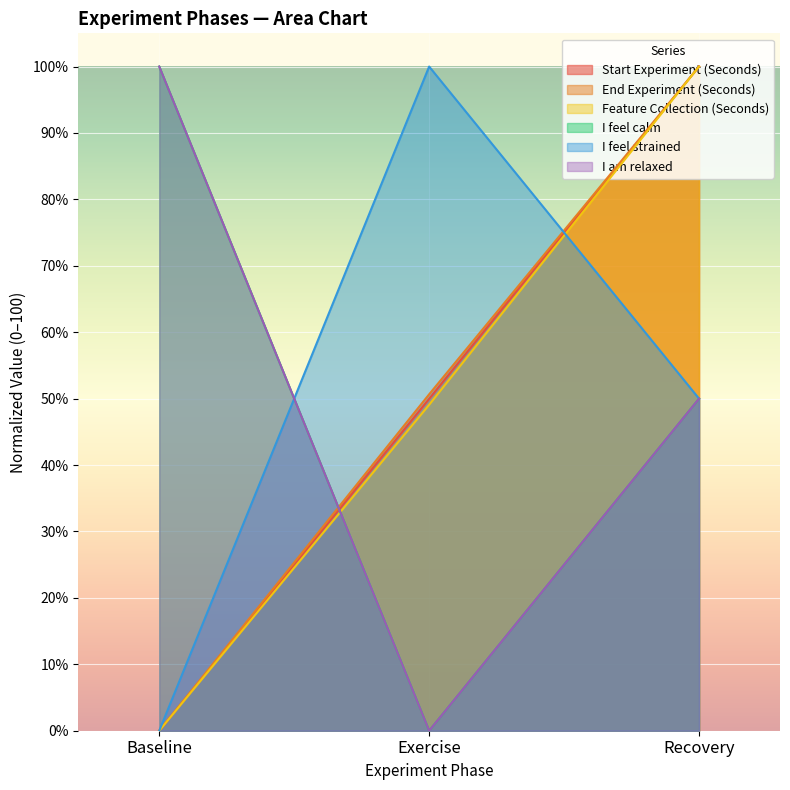

At which category is the sum across all series the highest?

Recovery